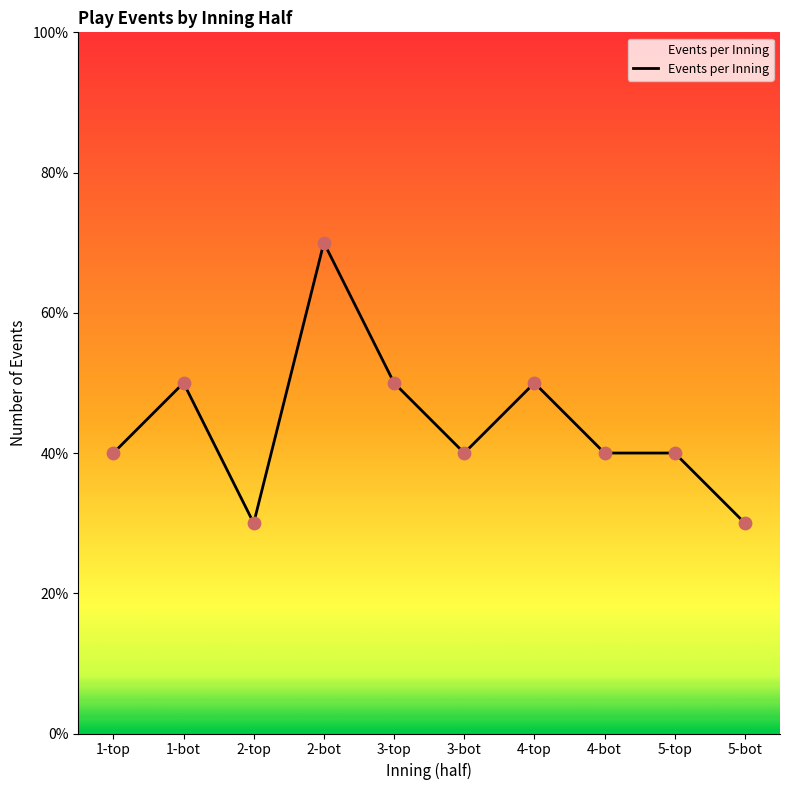

What is the ratio of the value at 4-top to the value at 5-top?

1.2